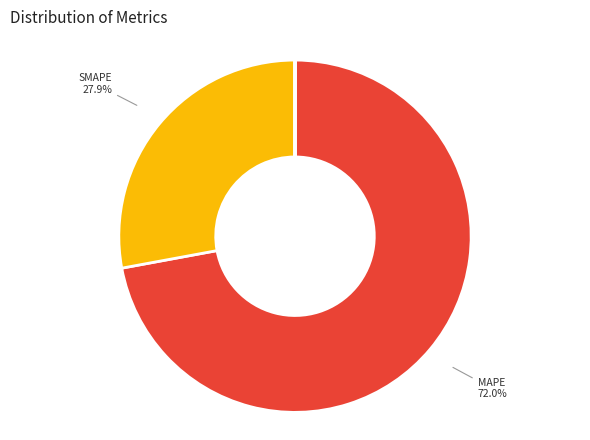

To the nearest percent, what is the average slice percentage?

20%